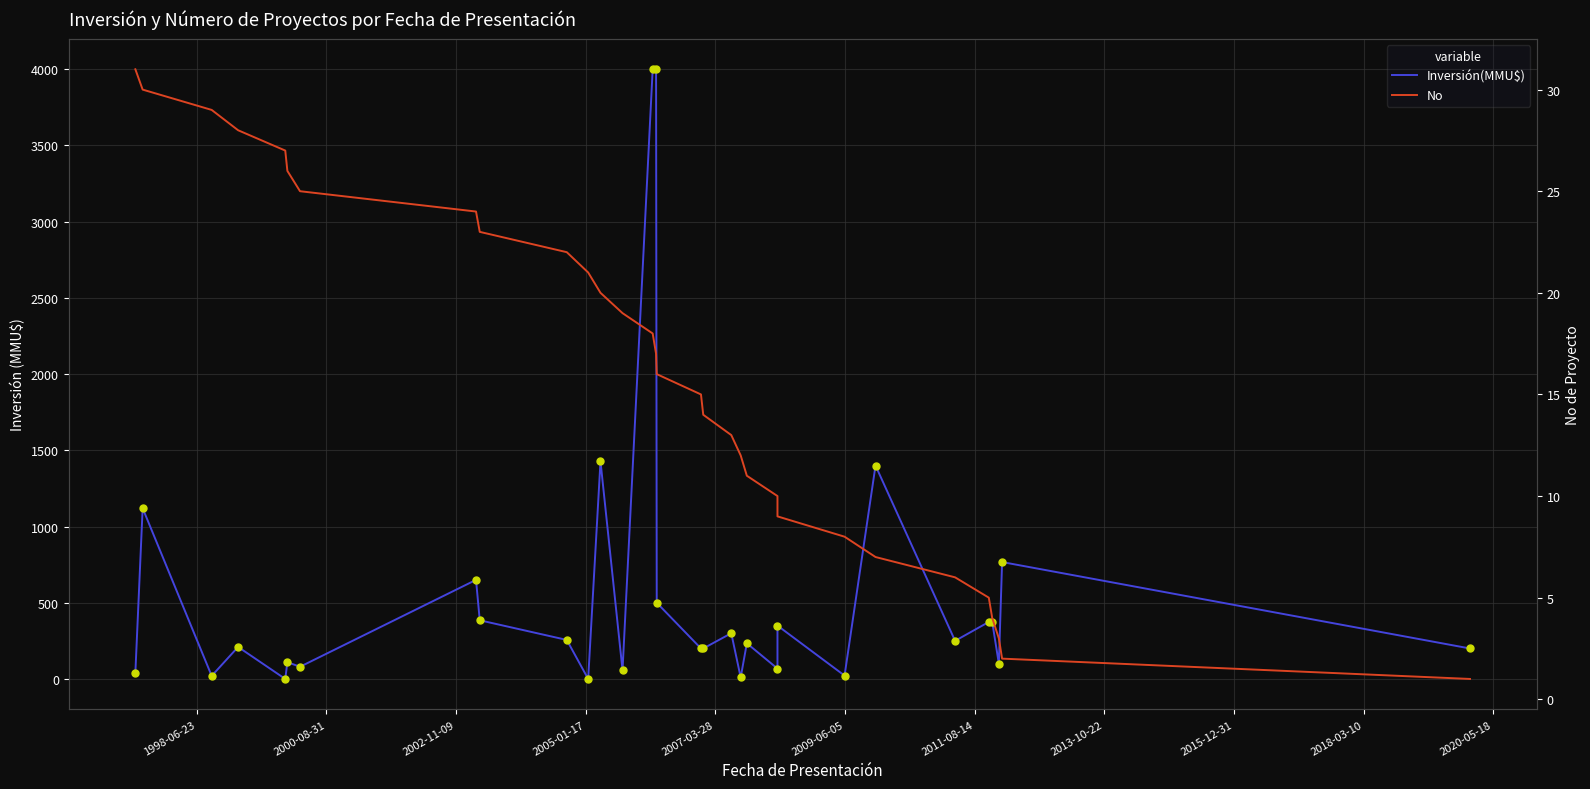

Which series contains the highest Y value?

Inversión(MMU$)